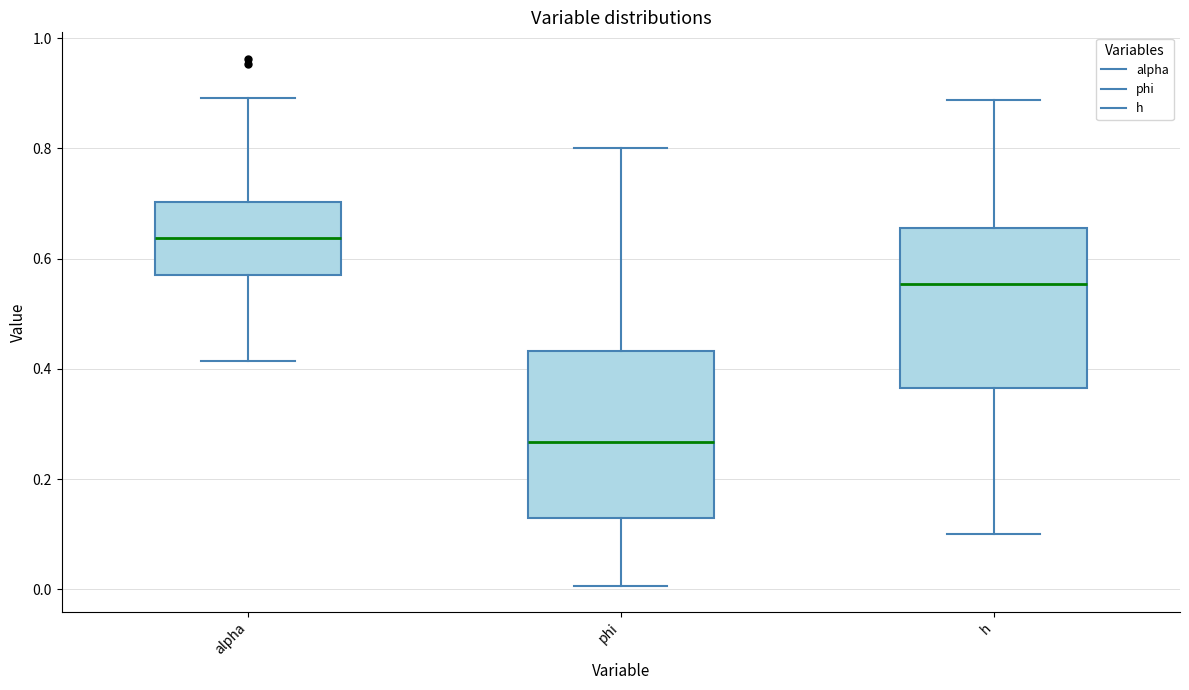

Where does the median line of the box for phi sit on the y-axis? The values are not printed on the chart, so give them approximately, as read against the axis.

0.26